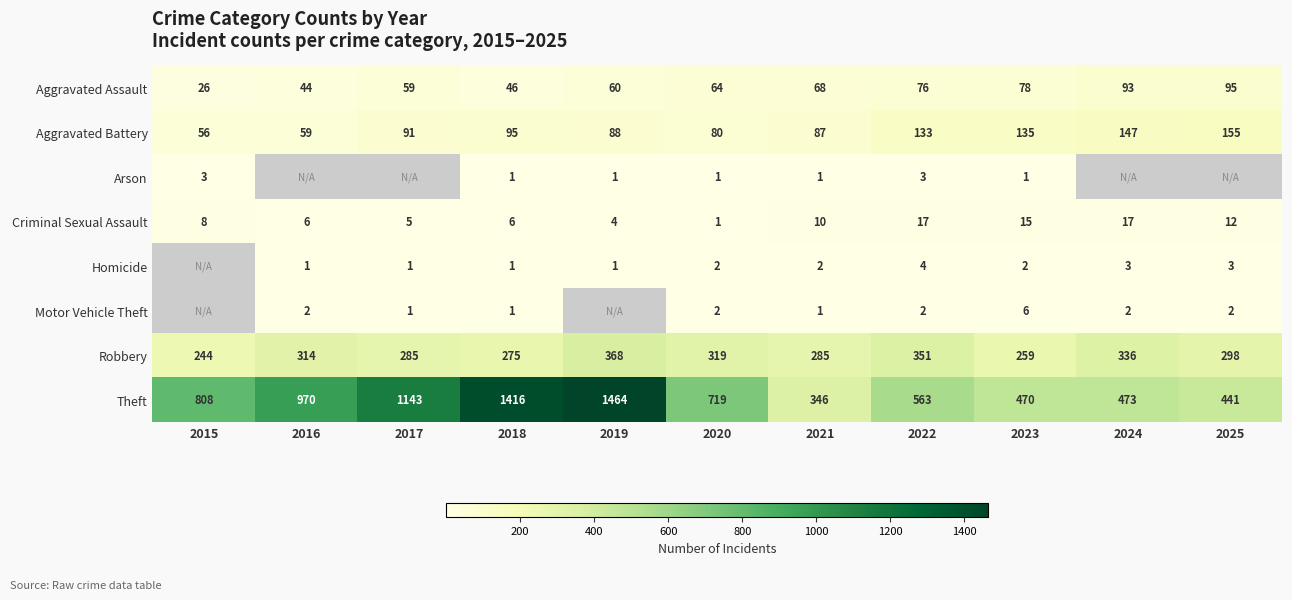

The value of Criminal Sexual Assault at 2020 is 1. True or false?

True